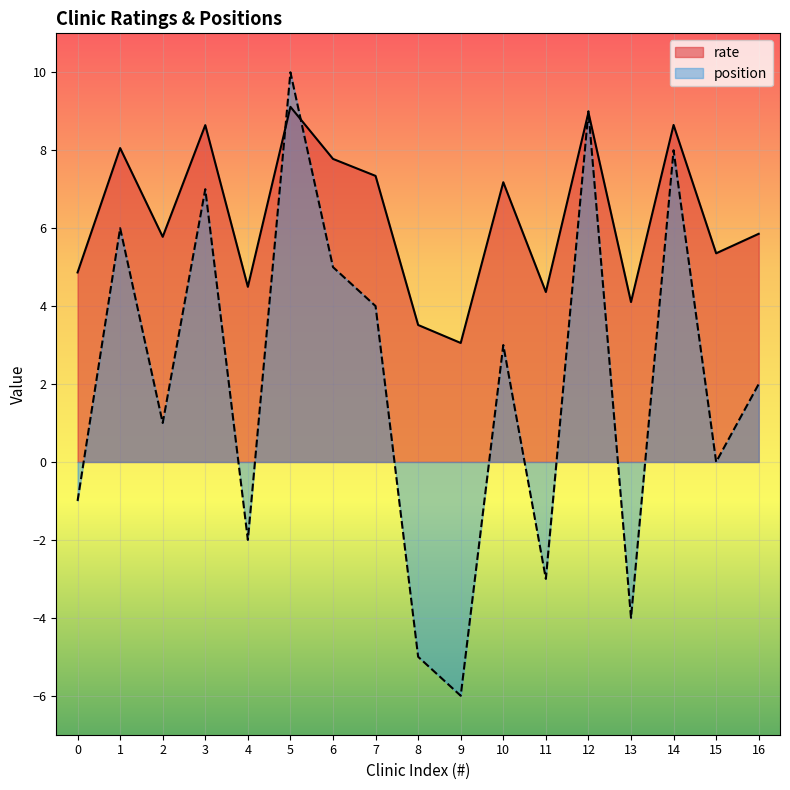

True or false: rate has more than 1 interior local peaks.

True